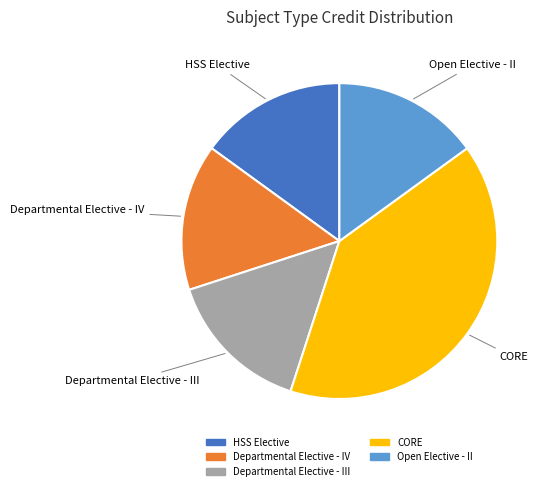

Is there a majority slice in this chart?

No